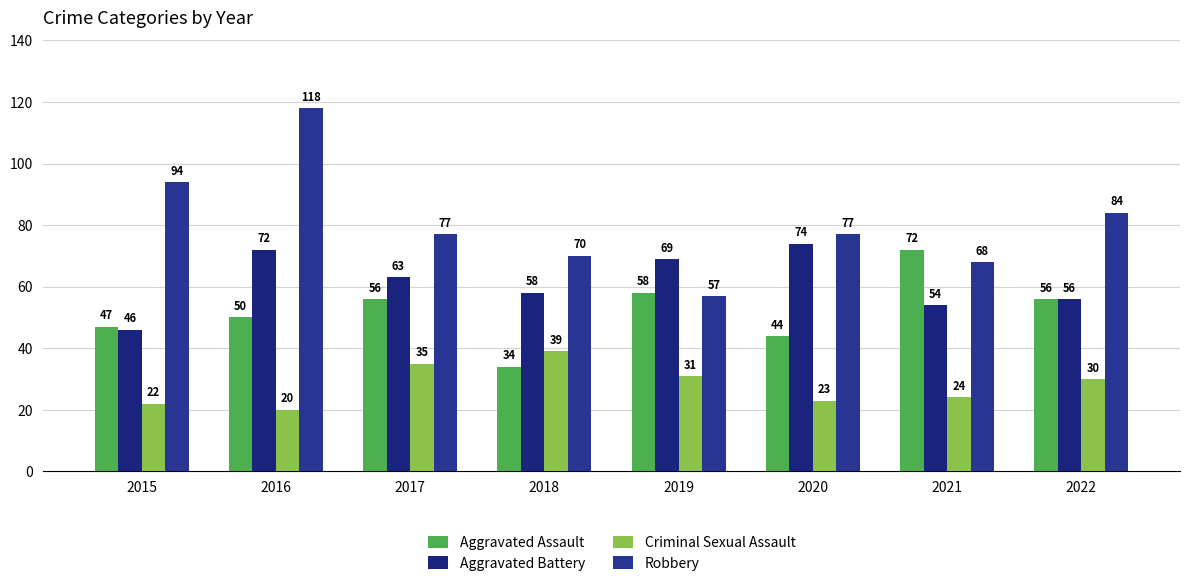

Which series changed the most between 2017 and 2018?

Aggravated Assault